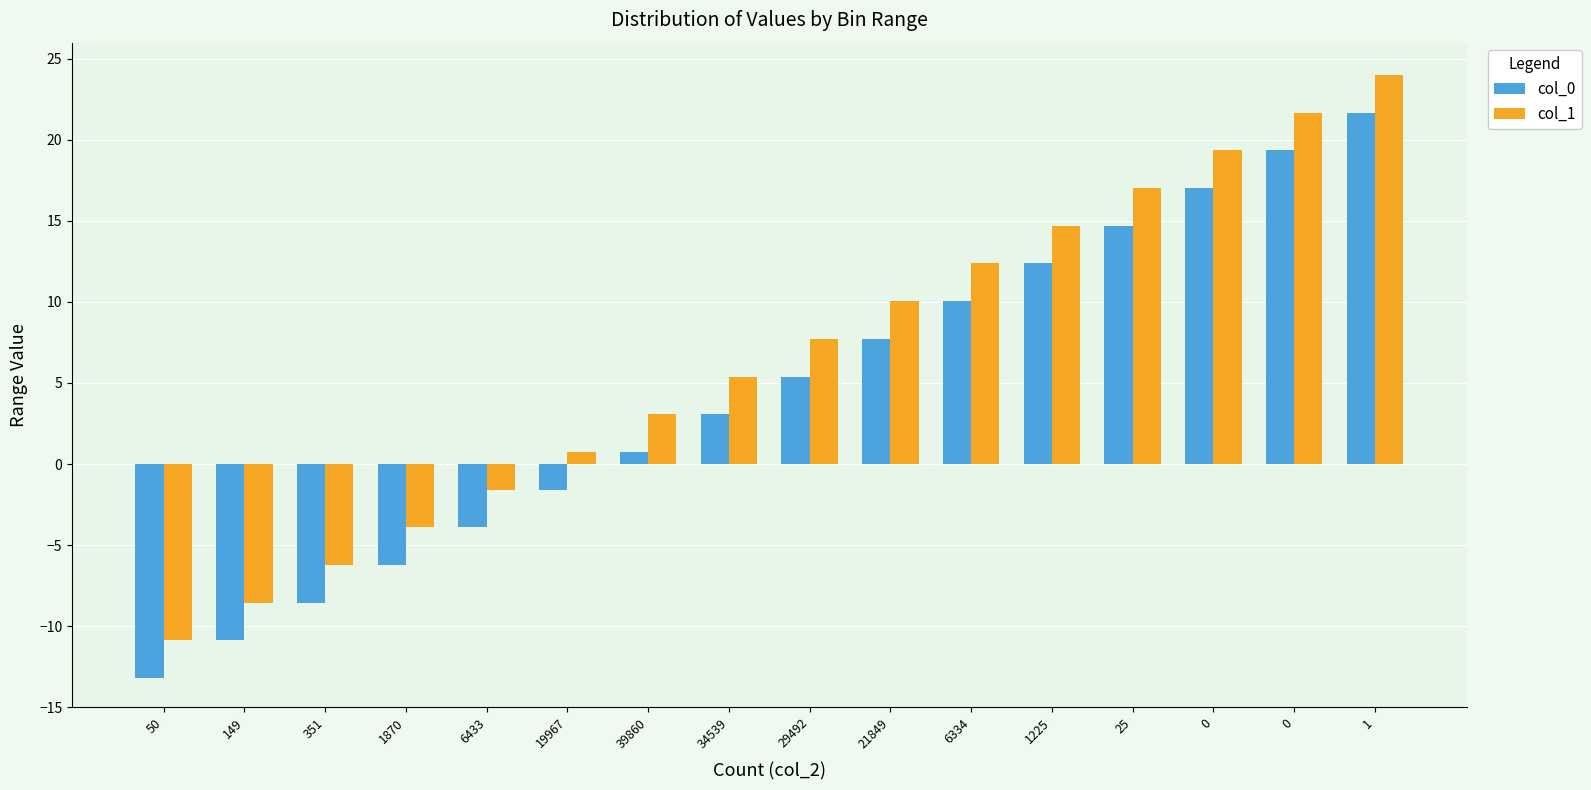

List the series in order of their peak value, lowest first.

col_0, col_1